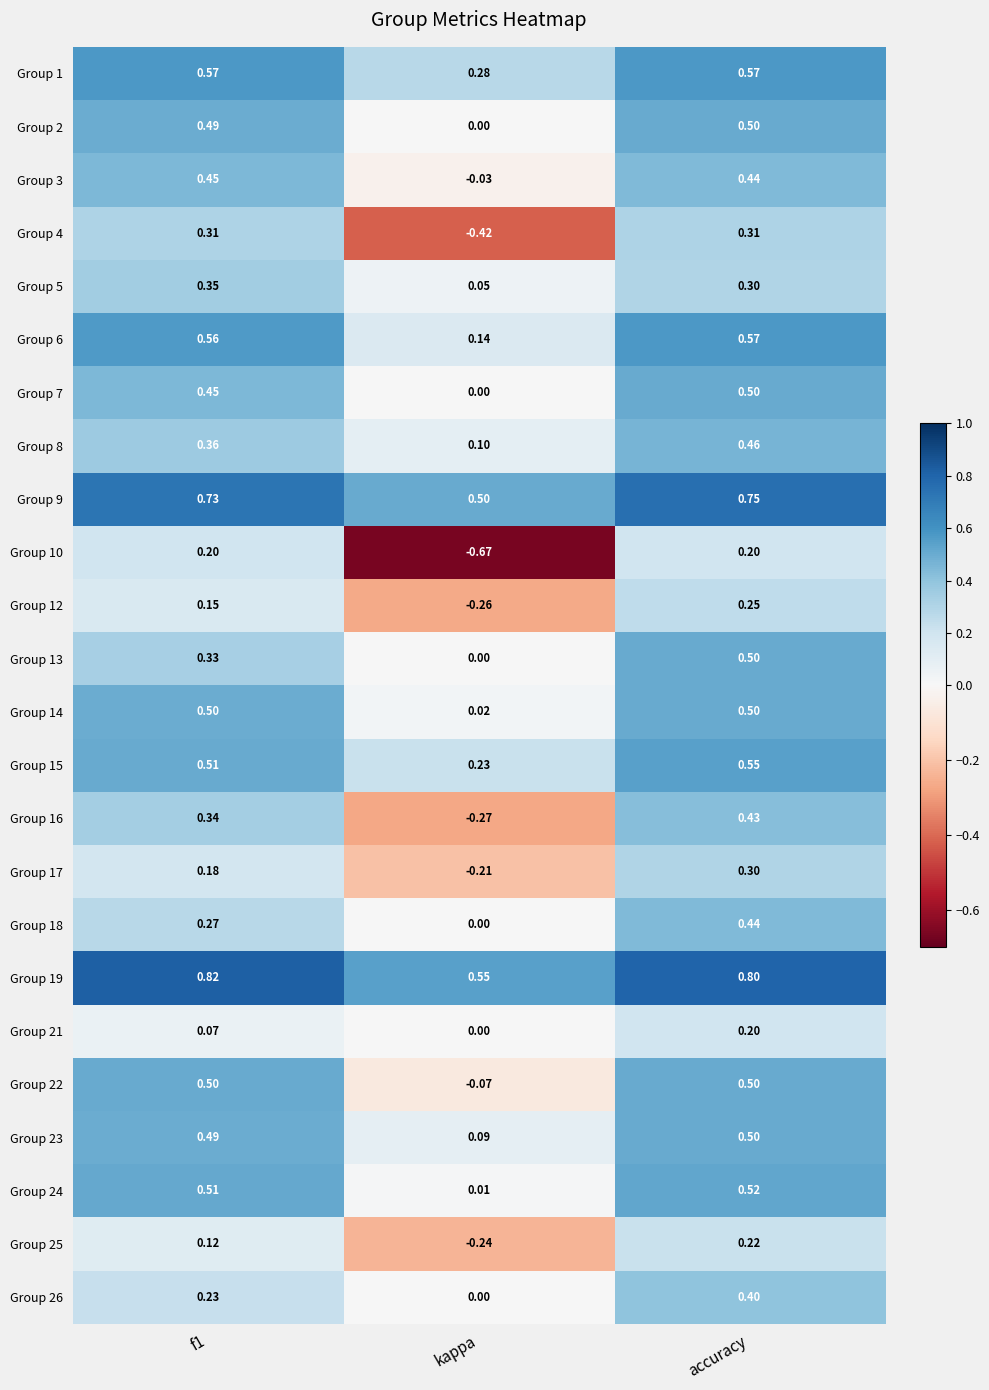

Where is Group 16 nearest to the value 0?

kappa